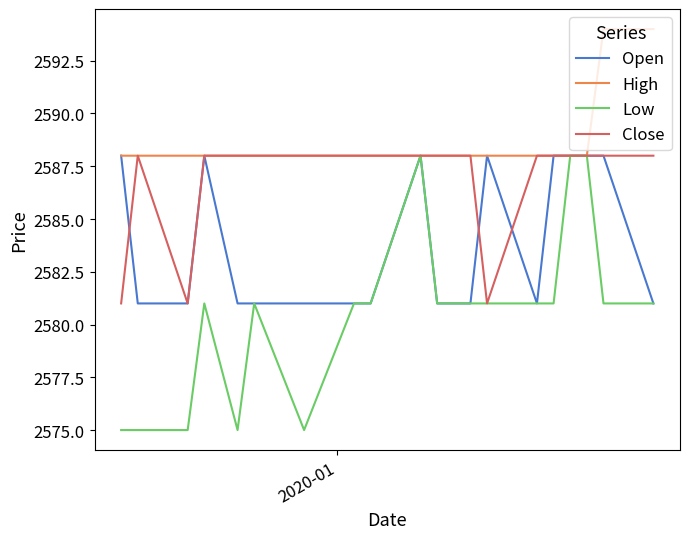

What is the difference between the second highest and minimum values in the Low series?

13